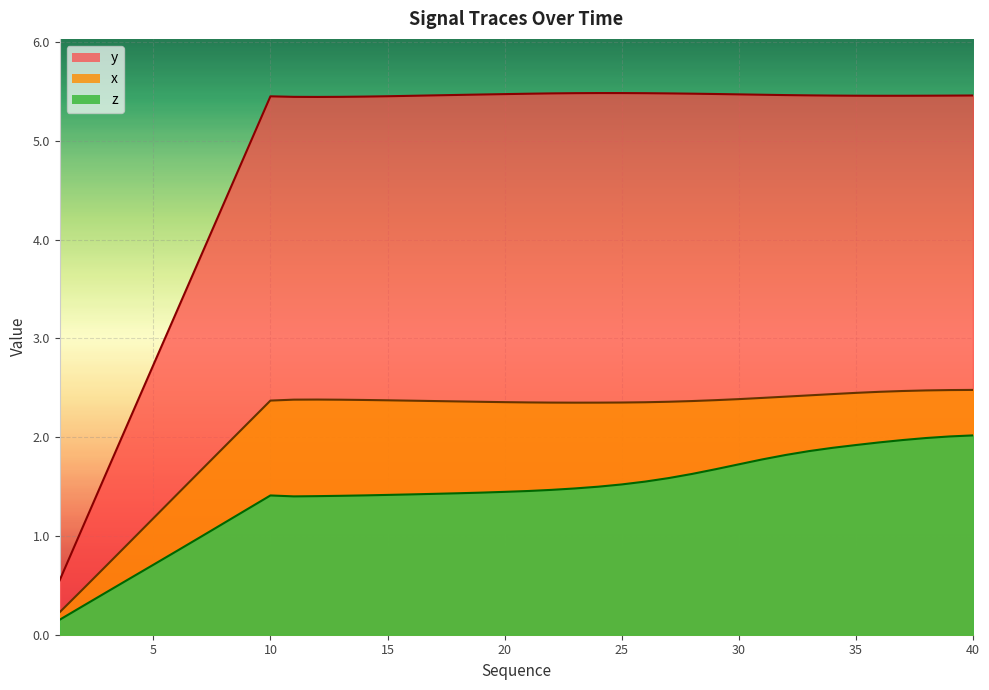

Does the chart display data point markers on the line(s)?

No